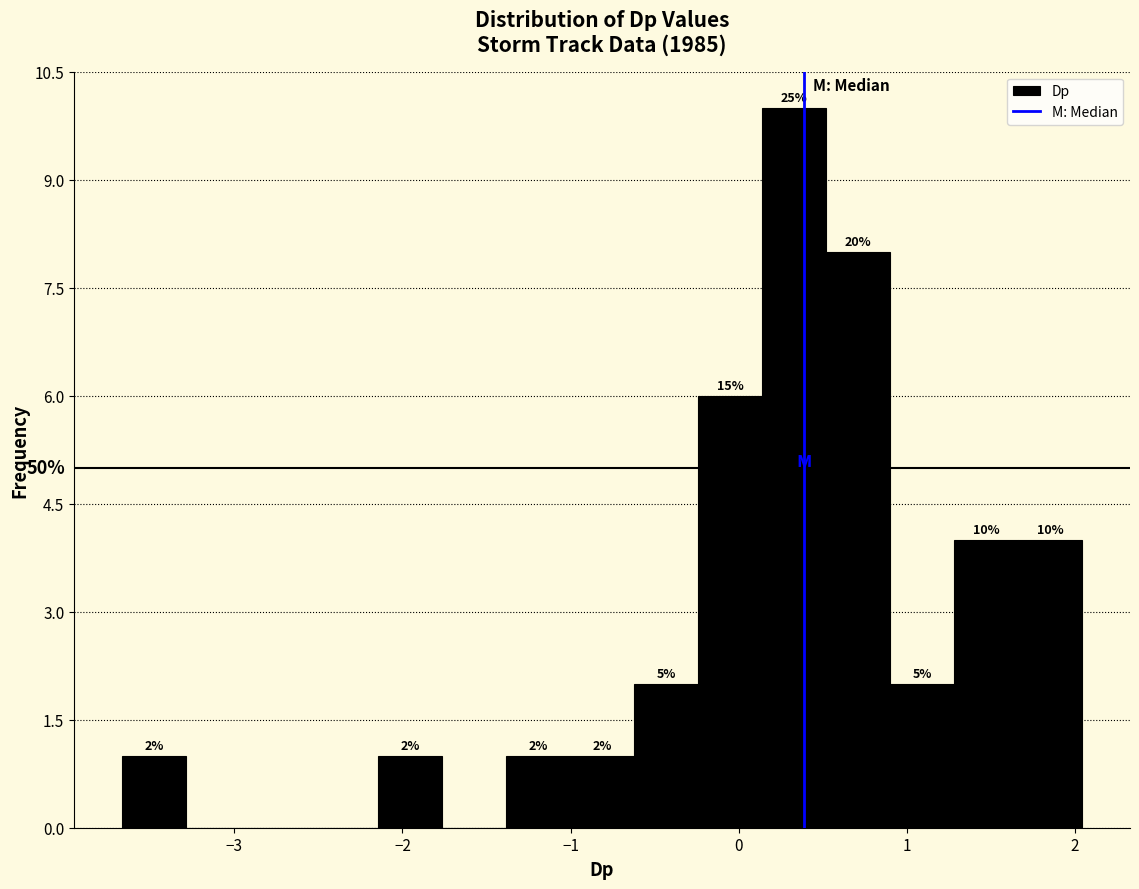

Read against the x-axis, roughly where is the centre of the tallest bar?

0.3